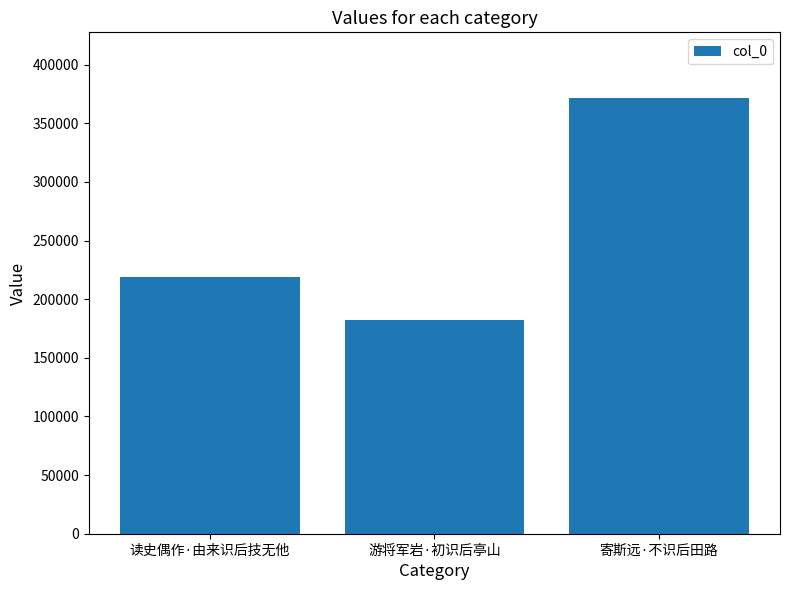

Between 寄斯远·不识后田路 and 游将军岩·初识后亭山, which is larger?

寄斯远·不识后田路